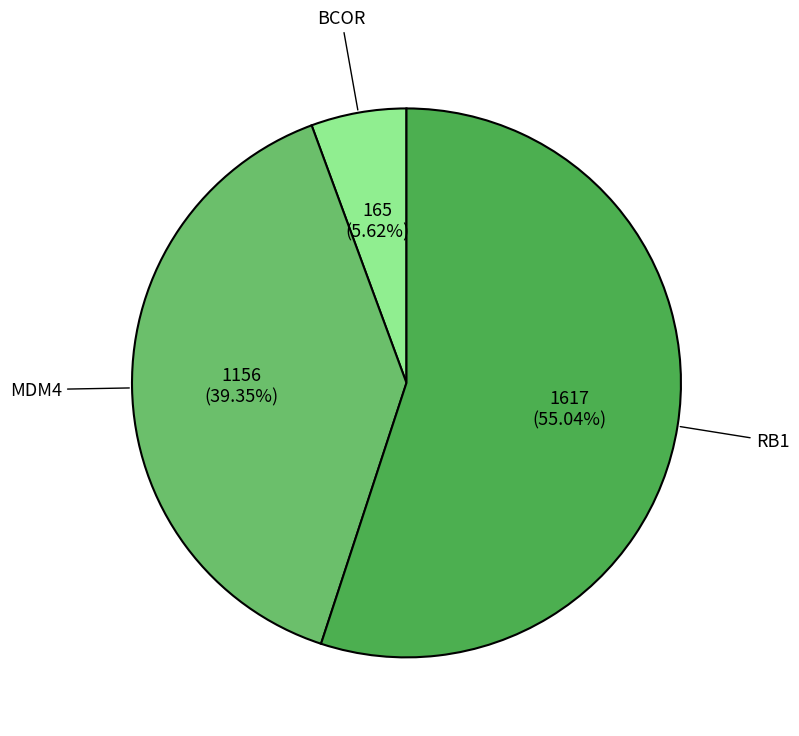

Which category has the smallest portion of the pie?

BCOR